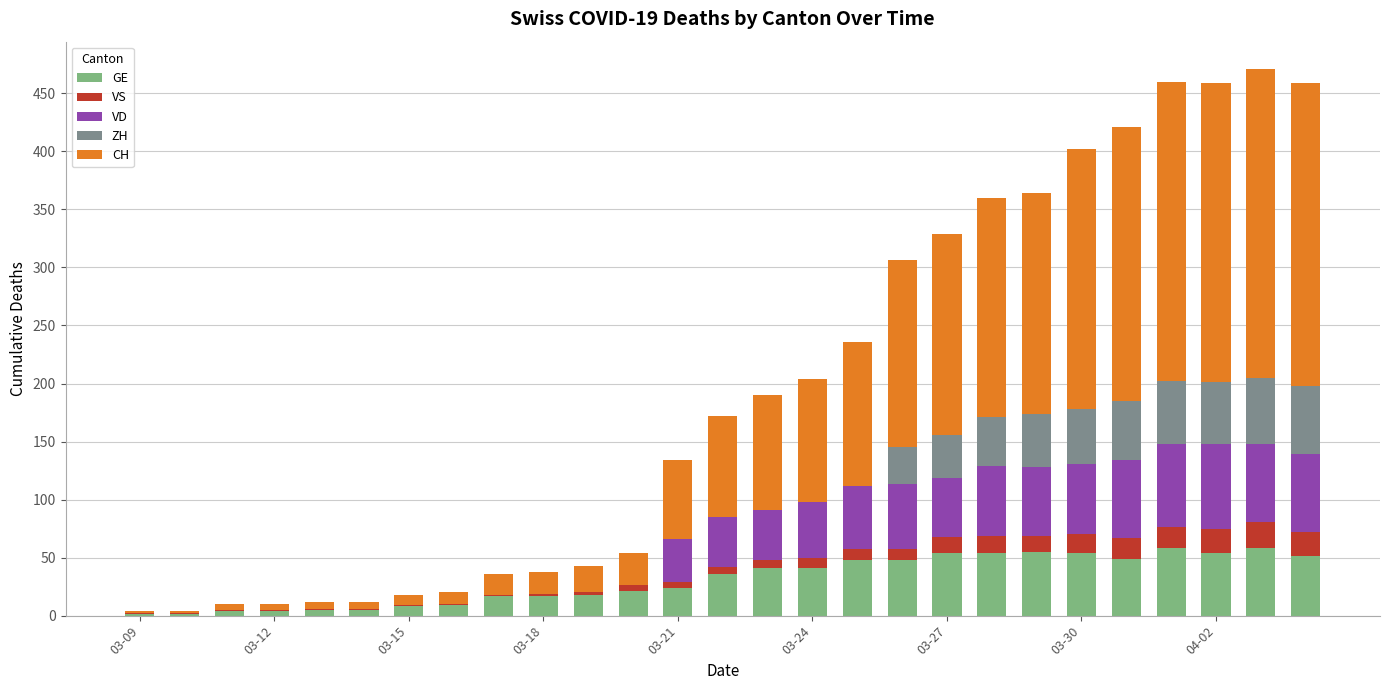

What are all the series names shown in the legend?

GE, VS, VD, ZH, CH